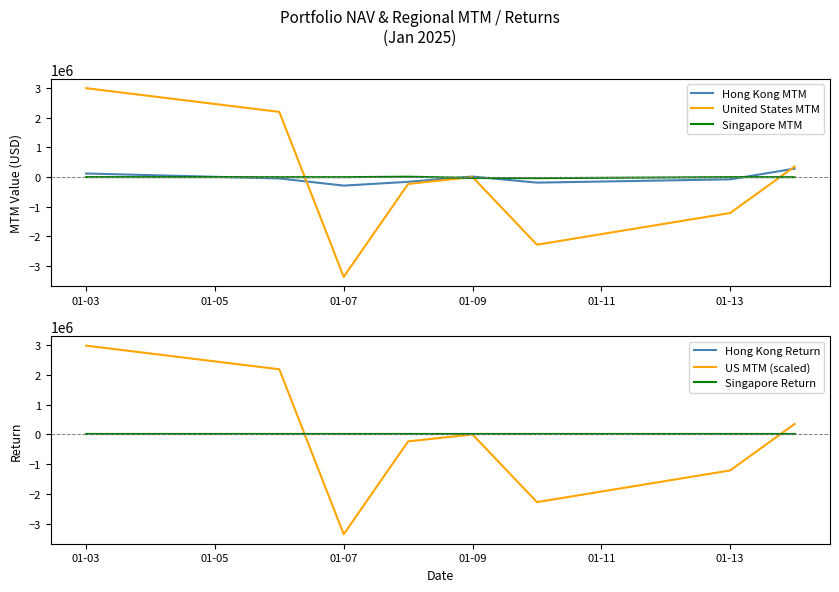

How many times do Singapore MTM and US MTM (scaled) cross each other?

4